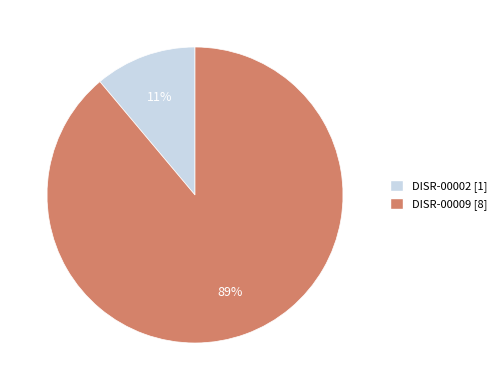

What percentage is the DISR-00002 slice, to the nearest percent?

11%